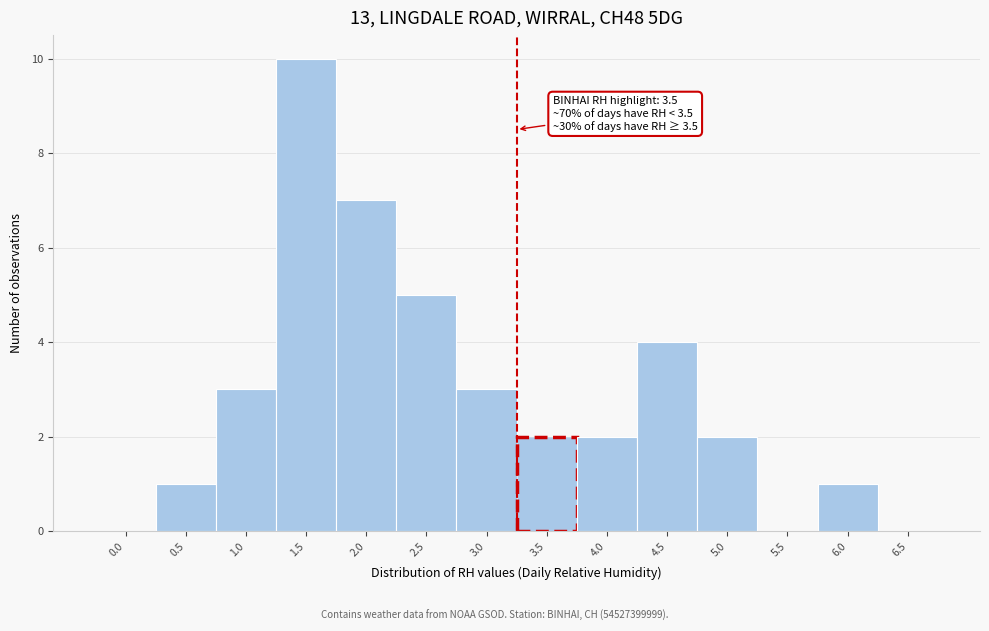

Reading left to right, list all the values displayed in this chart.

0.0=0	0.5=1	1.0=3	1.5=10	2.0=7	2.5=5	3.0=3	3.5=2	4.0=2	4.5=4	5.0=2	5.5=0	6.0=1	6.5=0